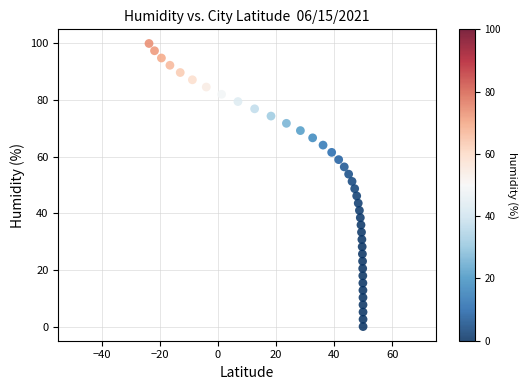

What is the range of Y values (max minus min)?

100.0